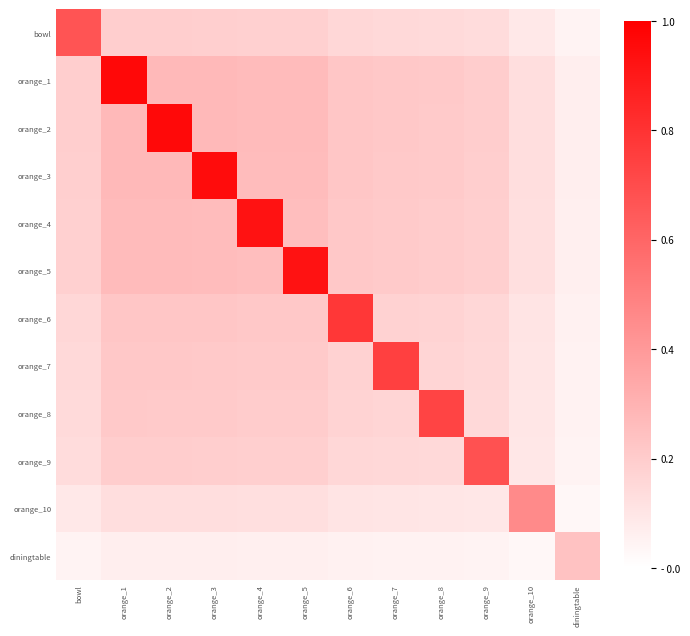

How many categories are shown in the chart?

12